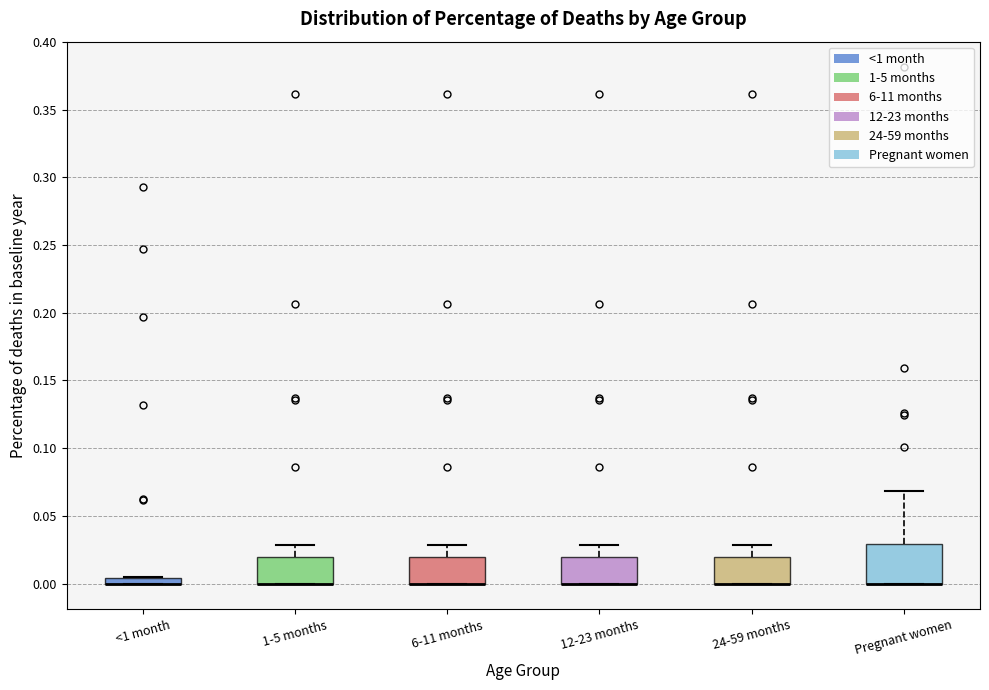

Which box is the tallest, from its lower edge to its upper edge?

Pregnant women